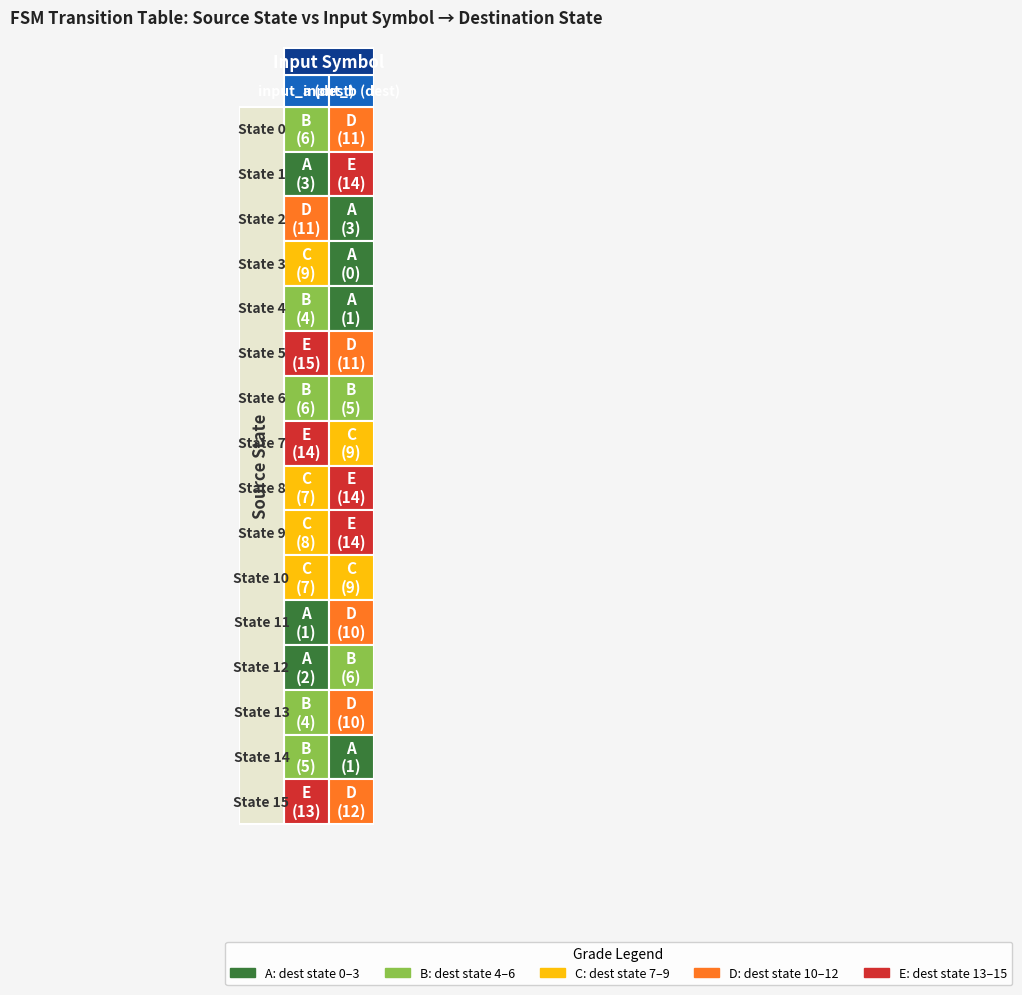

Rank the series by their maximum value, from highest to lowest.

5, 1, 7, 8, 9, 15, 0, 2, 11, 13, 3, 10, 6, 12, 14, 4